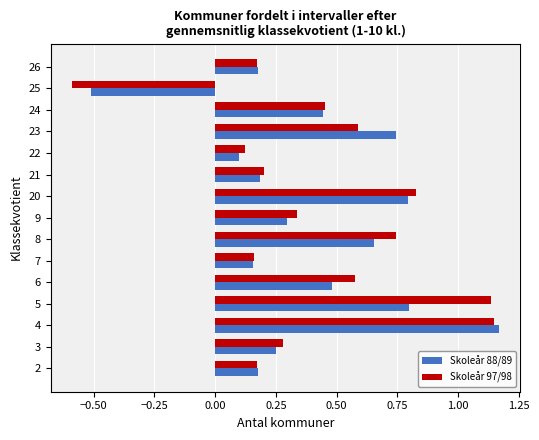

Which series has the largest range (max minus min)?

Skoleår 97/98